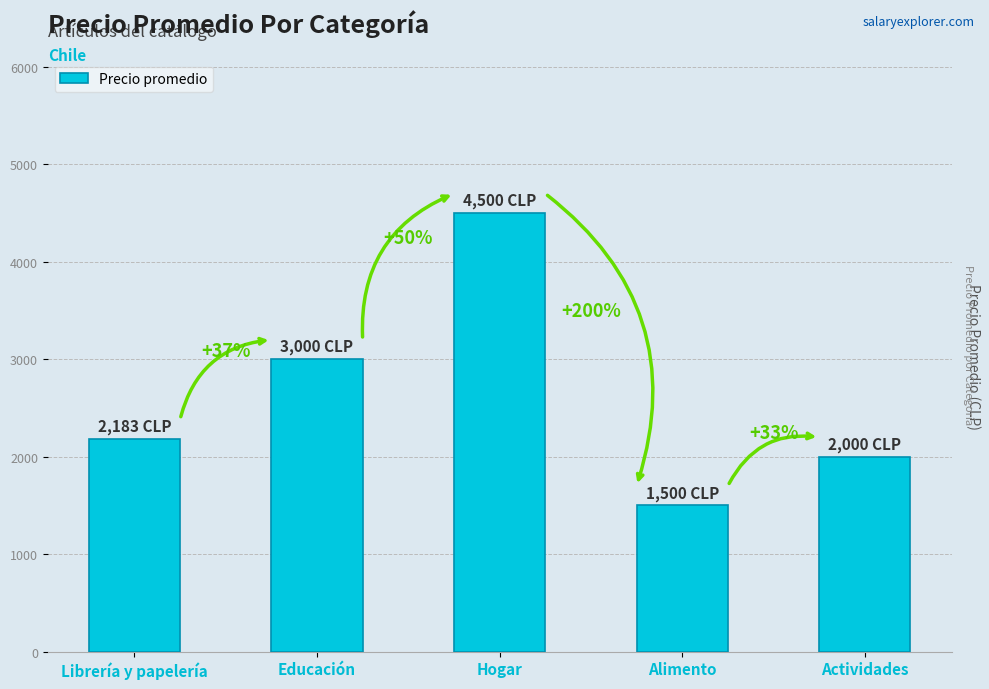

What is the smallest value displayed?

1500